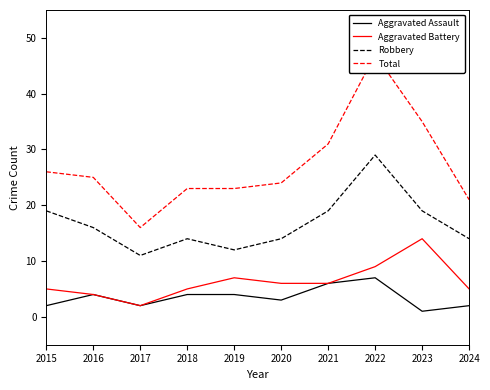

Which series has the widest spread of values?

Total